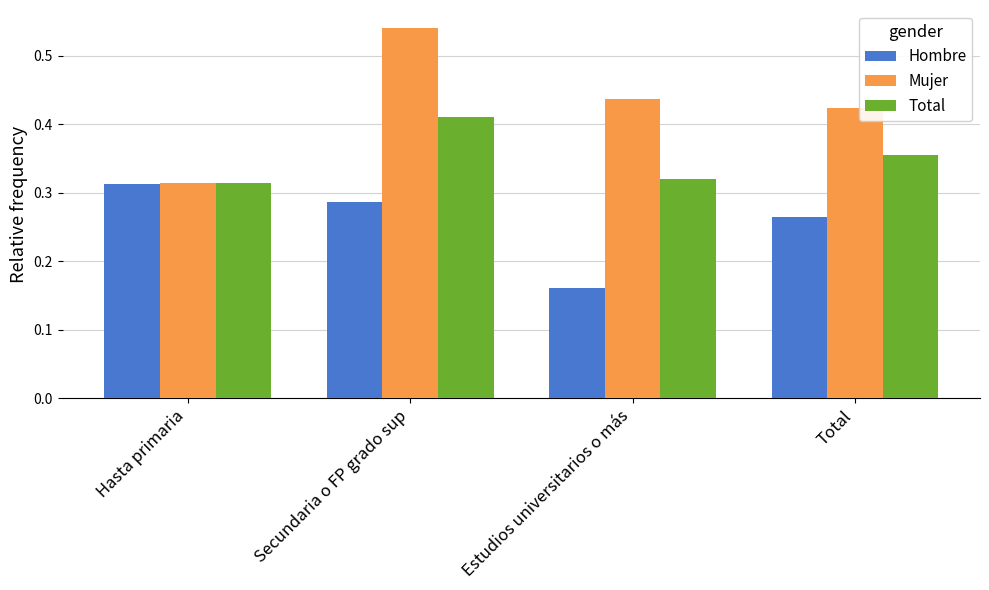

At which label does Mujer reach its peak?

Secundaria o FP grado sup